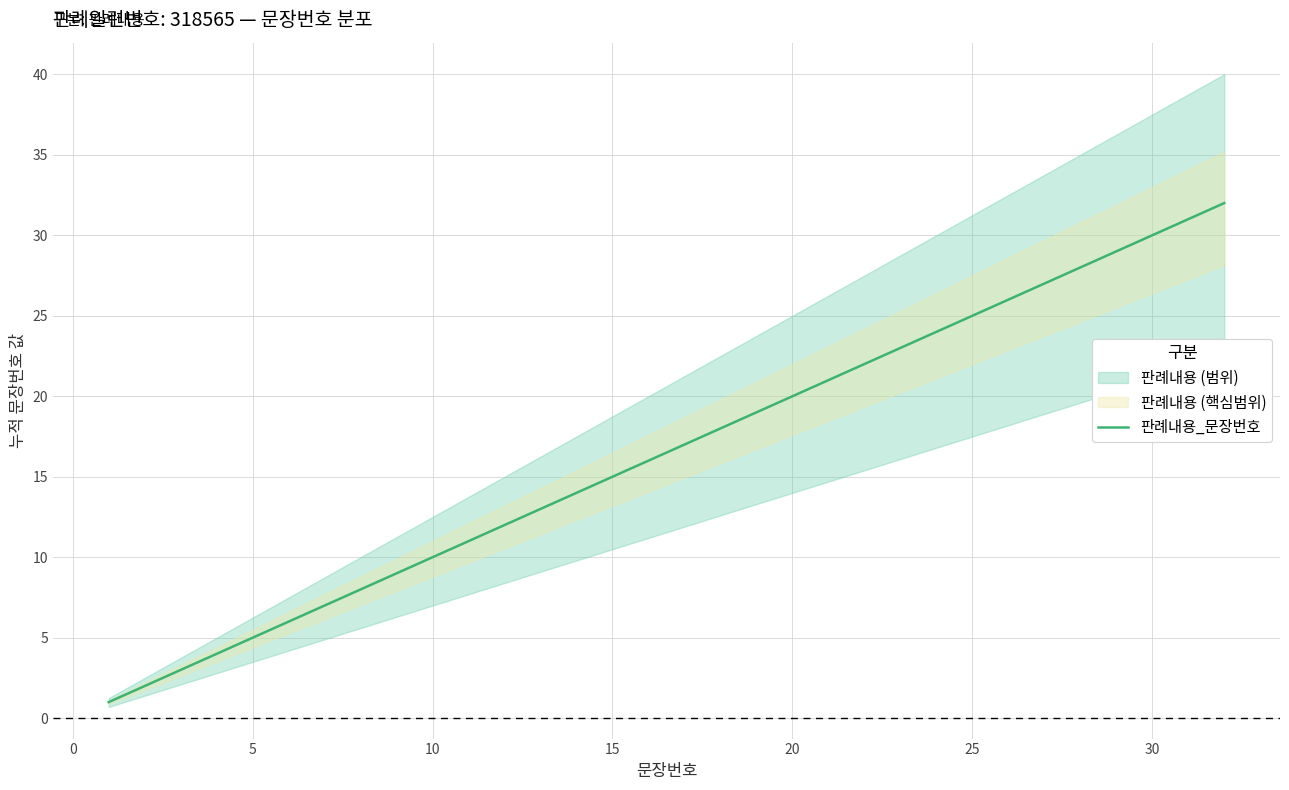

True or false: there are more than 2 points higher than both neighbors.

False